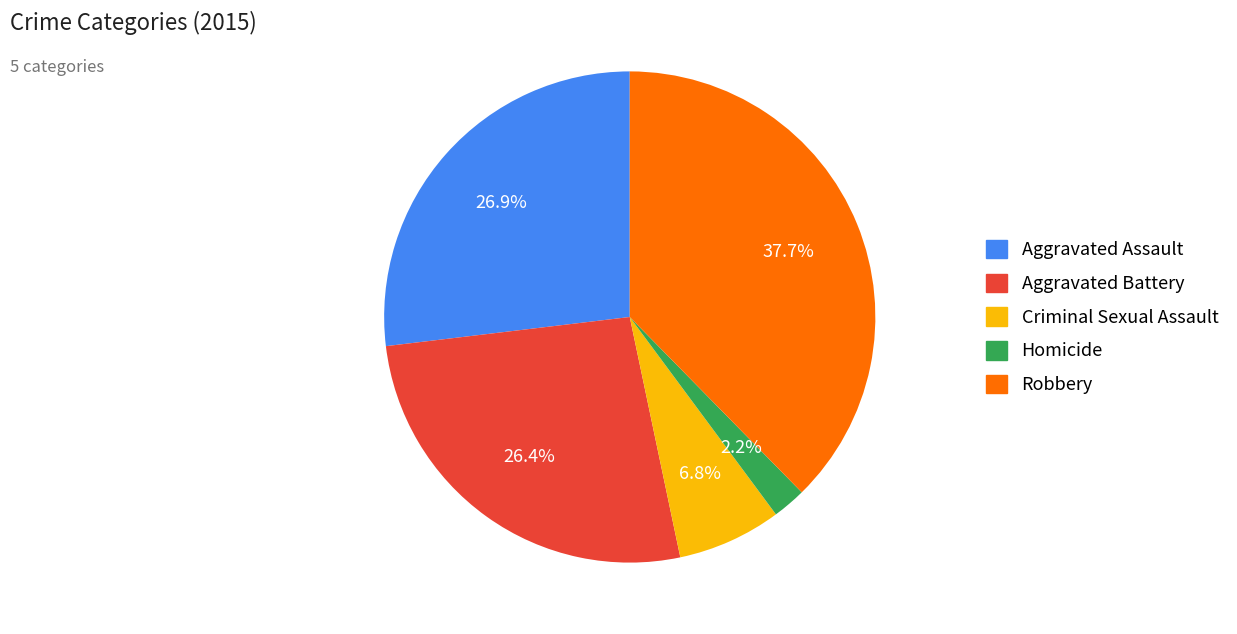

Is the sum of Criminal Sexual Assault and Aggravated Battery greater than half?

No